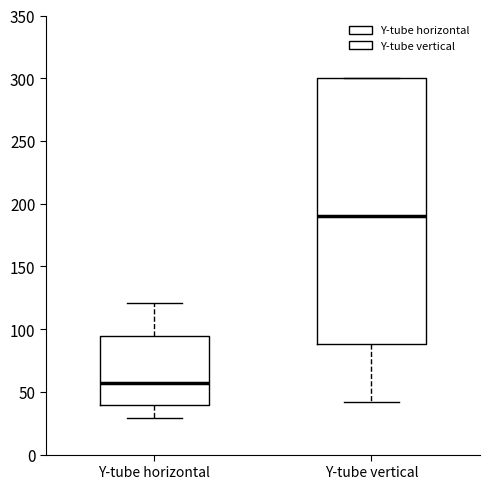

Which box's median line is the lowest?

Y-tube horizontal